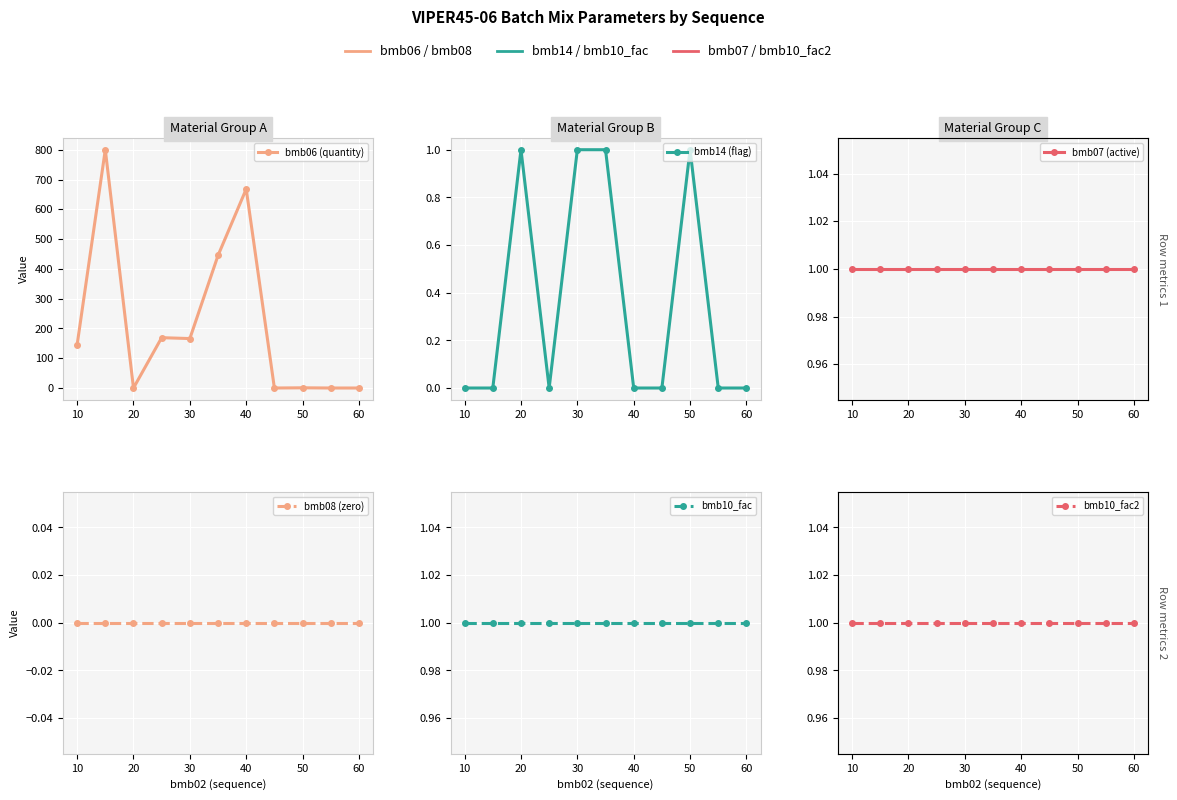

True or false: bmb07 (active) has a value of 1.0 at 40.

True